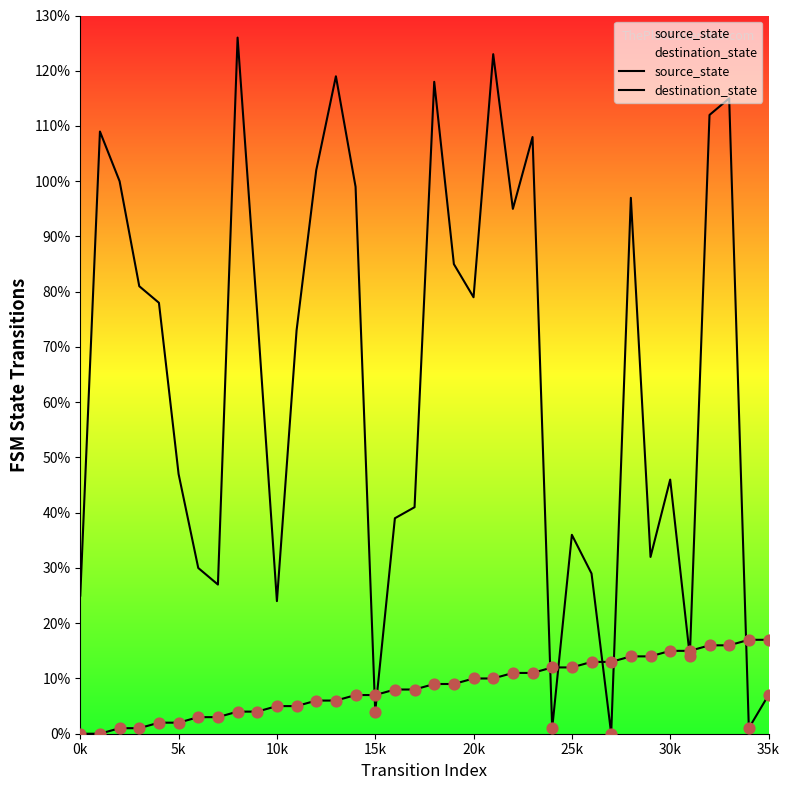

At how many categories does at least one series exceed 122?

2